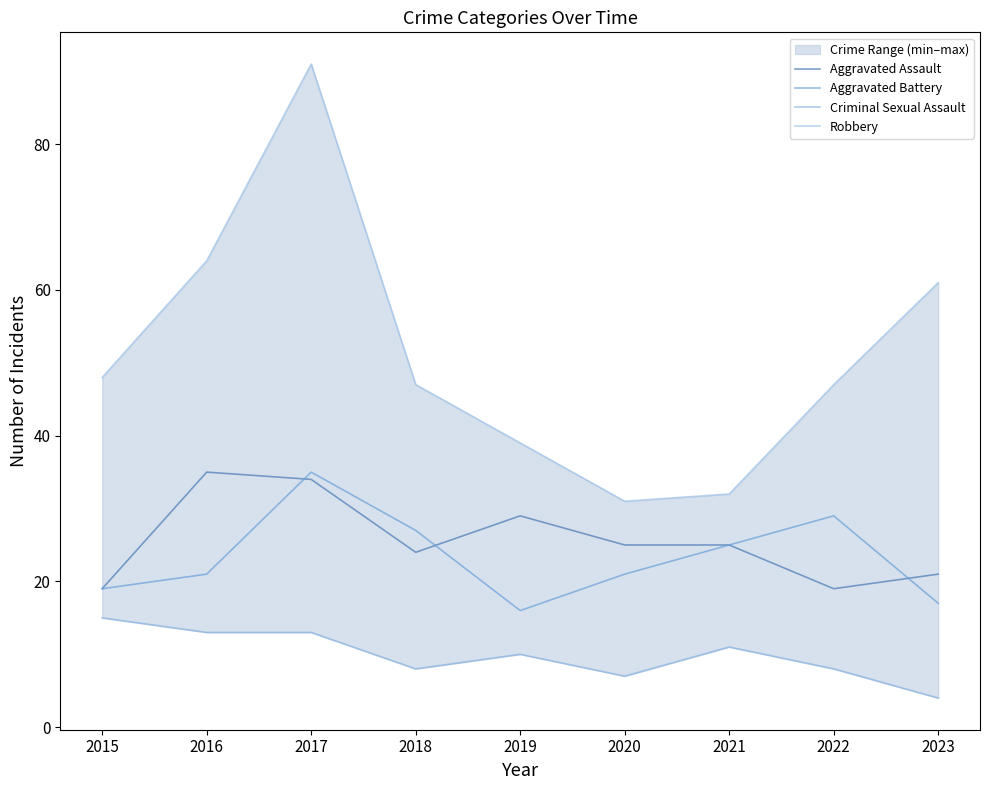

Which label corresponds to the smallest value in the chart?

2023